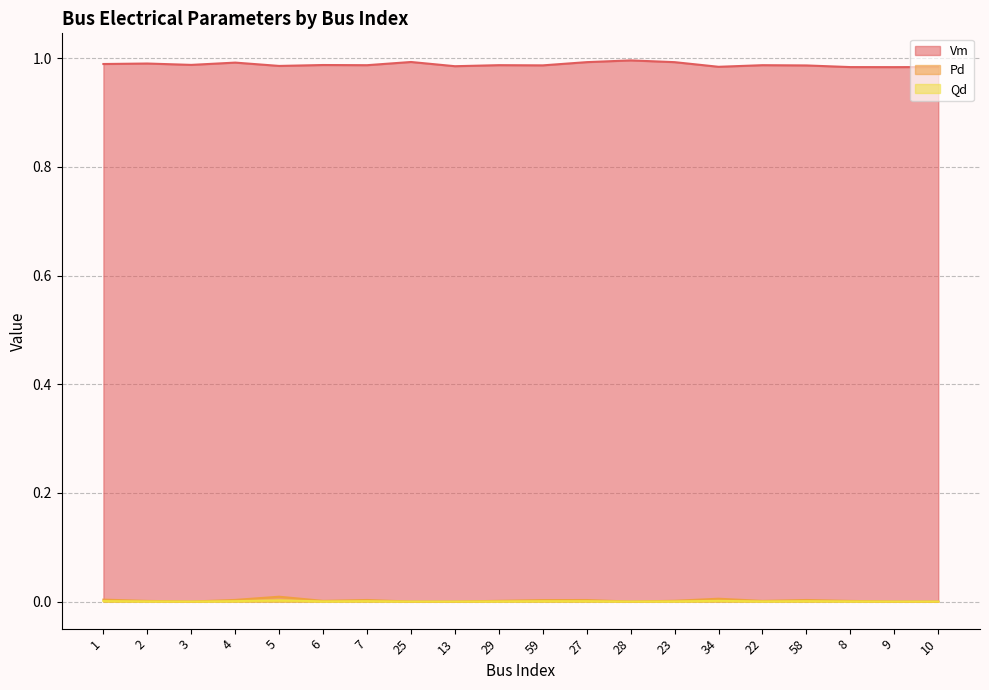

Reading left to right, what are all the values shown in this chart?

Vm: 1.0	1.0	1.0	1.0	1.0	1.0	1.0	1.0	1.0	1.0	1.0	1.0	1.0	1.0	1.0	1.0	1.0	1.0	1.0	1.0
Pd: 0.0	0.0	0.0	0.0	0.0	0.0	0.0	0.0	0.0	0.0	0.0	0.0	0.0	0.0	0.0	0.0	0.0	0.0	0.0	0.0
Qd: 0.0	0.0	0.0	0.0	0.0	0.0	0.0	0.0	0.0	0.0	0.0	0.0	0.0	0.0	0.0	0.0	0.0	0.0	0.0	0.0